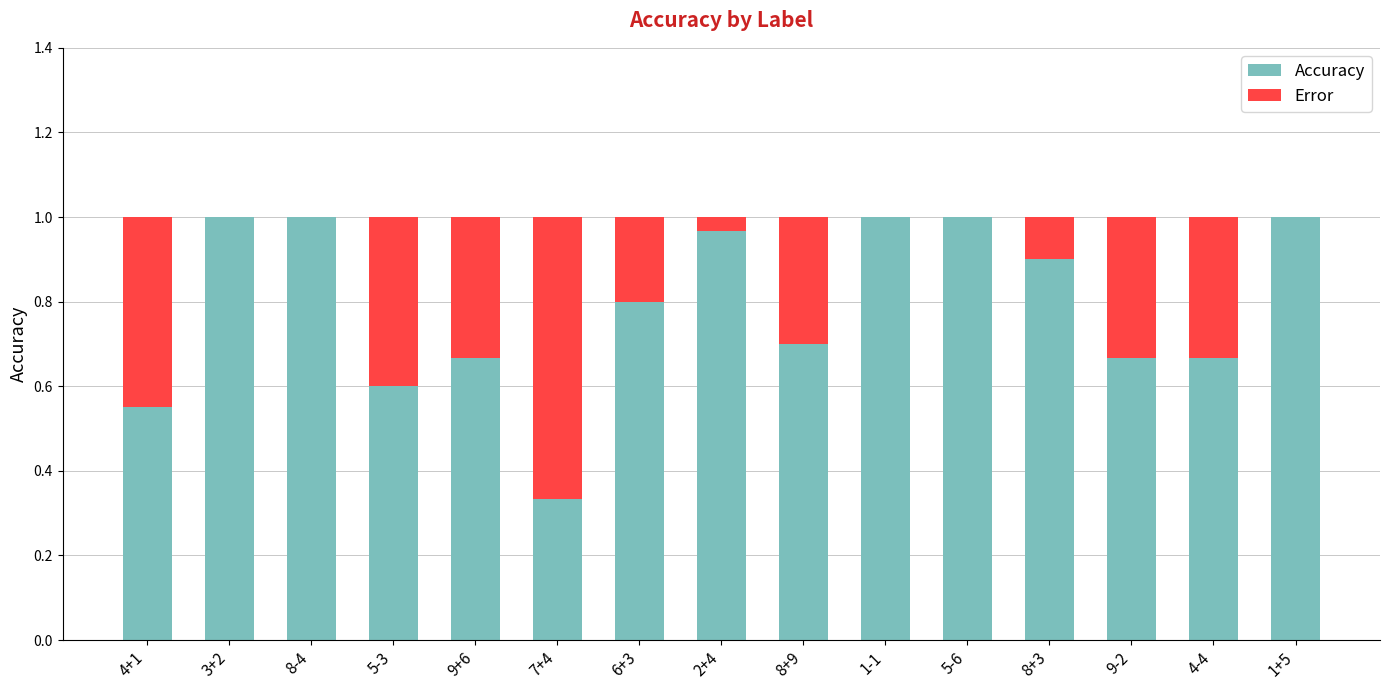

The value of Accuracy at 1+5 is 1.0. True or false?

True